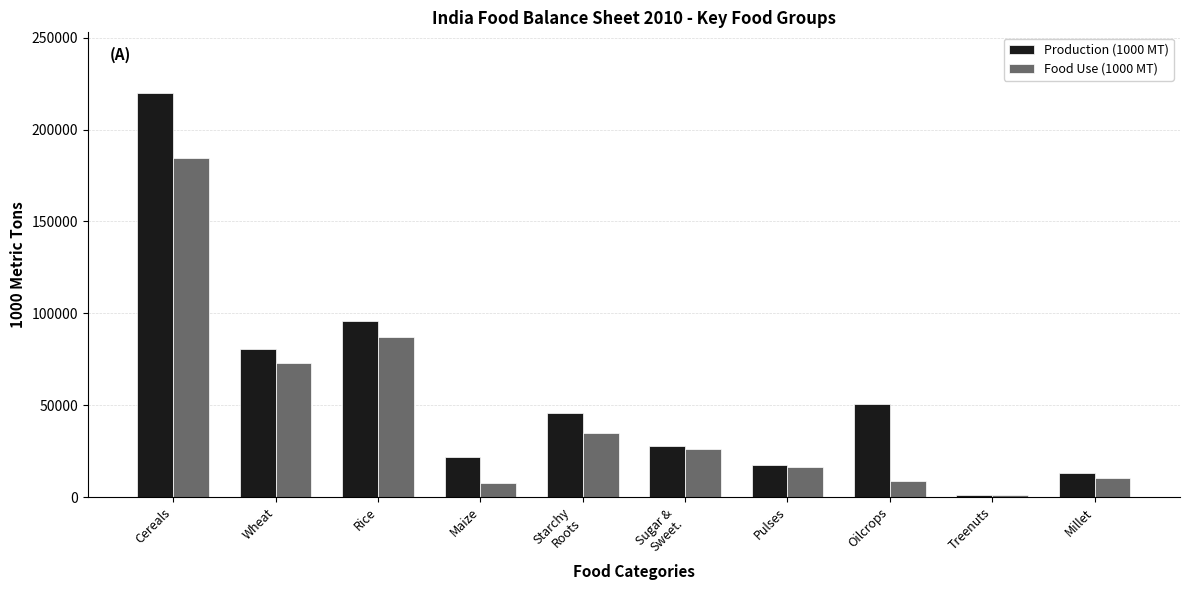

Count the number of categories in the chart.

10